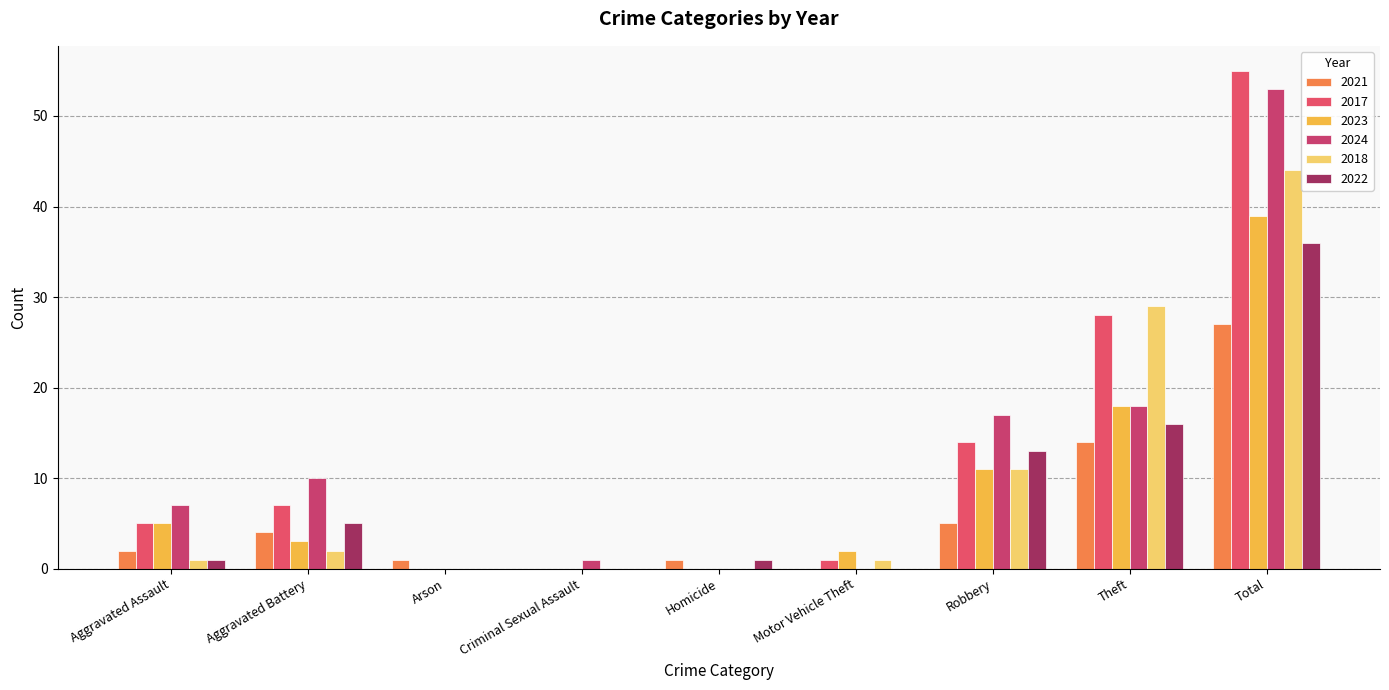

True or false: 2021 has a value of 5 at Robbery.

True